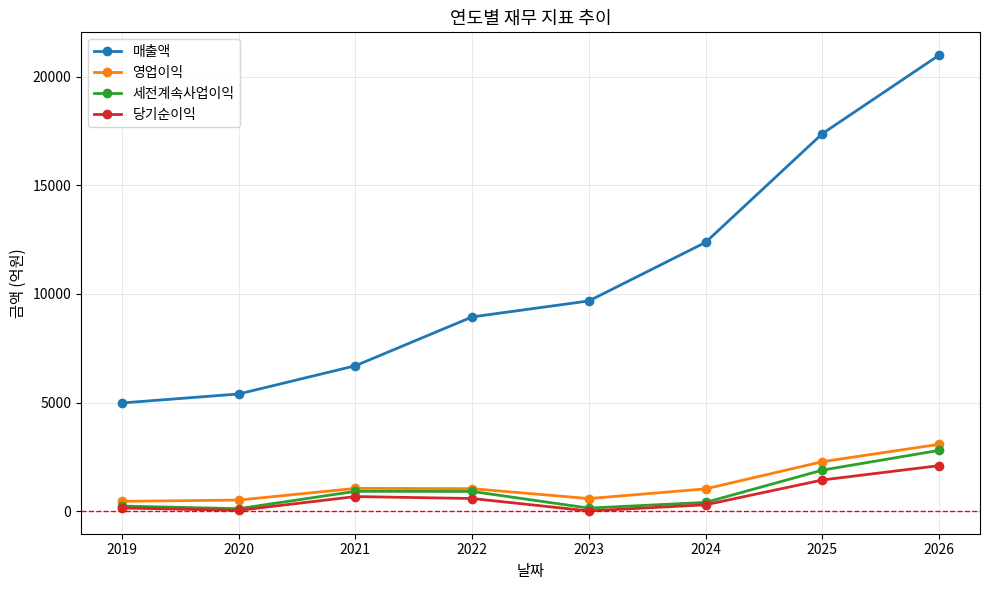

Is the value of 영업이익 at 2026 greater than the value of 매출액 at 2023?

No